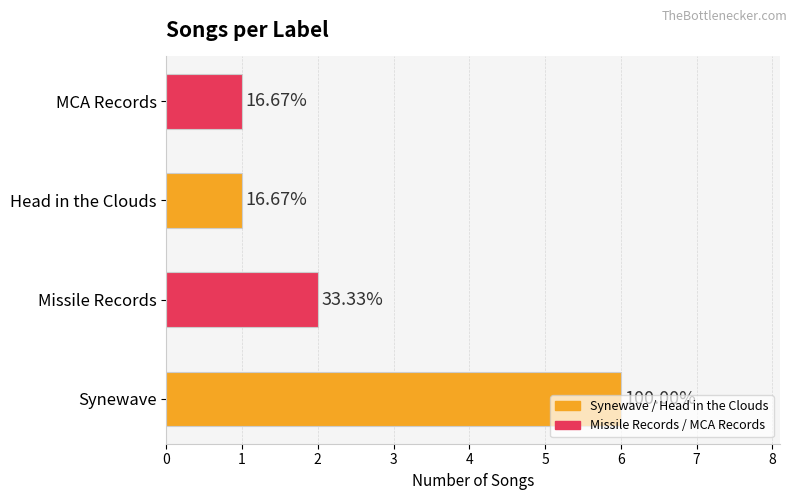

Does the chart contain any negative values?

No